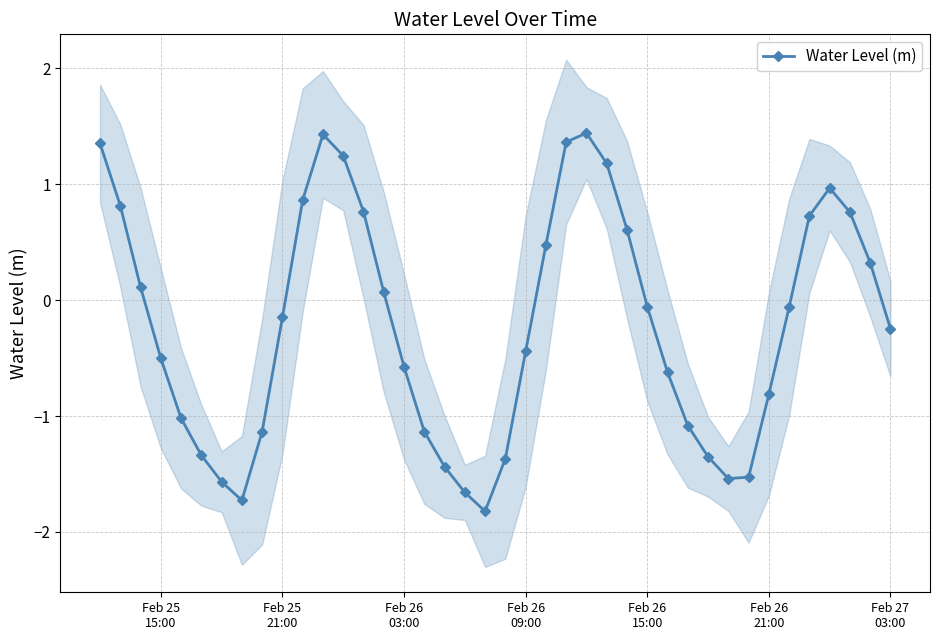

How many interior local valleys does the Water Level (m) series have?

3